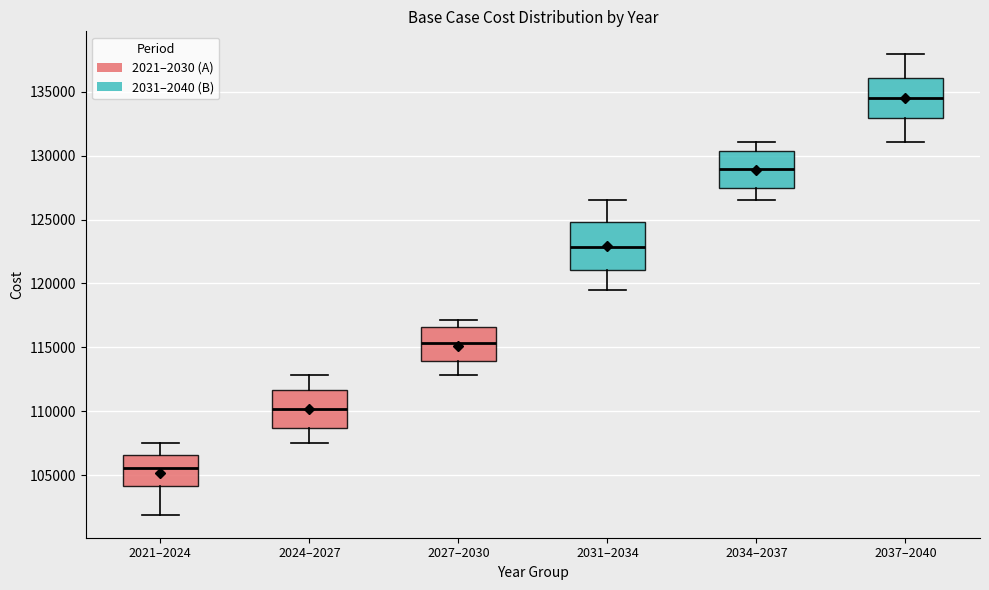

Reading left to right, read every box against the y-axis: the position of its median line, the range the box covers, and the ends of its whiskers. The values are not printed on the chart, so give them approximately, as read against the axis.

2021–2024: median 105500, box 104000 to 106500, whiskers 102000 to 107500
2024–2027: median 110000, box 108500 to 111500, whiskers 107500 to 113000
2027–2030: median 115500, box 114000 to 116500, whiskers 113000 to 117000
2031–2034: median 123000, box 121000 to 125000, whiskers 119500 to 126500
2034–2037: median 129000, box 127500 to 130500, whiskers 126500 to 131000
2037–2040: median 134500, box 133000 to 136000, whiskers 131000 to 138000